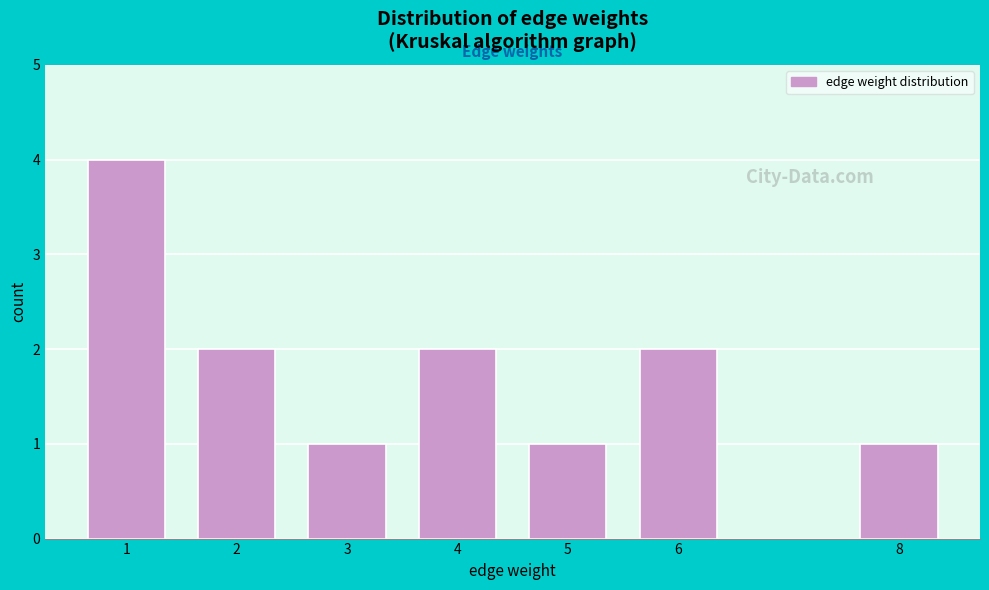

Reading left to right, list all the values displayed in this chart.

1=4	2=2	3=1	4=2	5=1	6=2	8=1